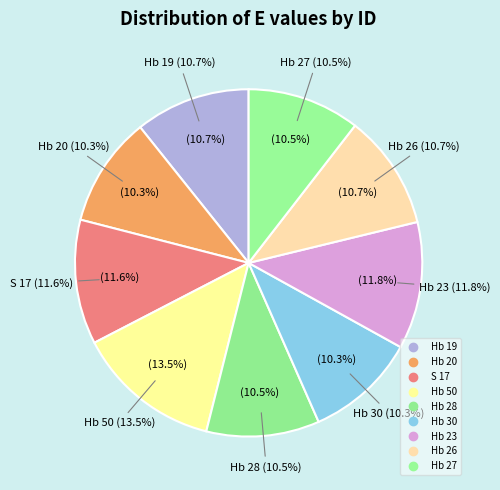

What is the smallest slice in the pie chart?

Hb 20